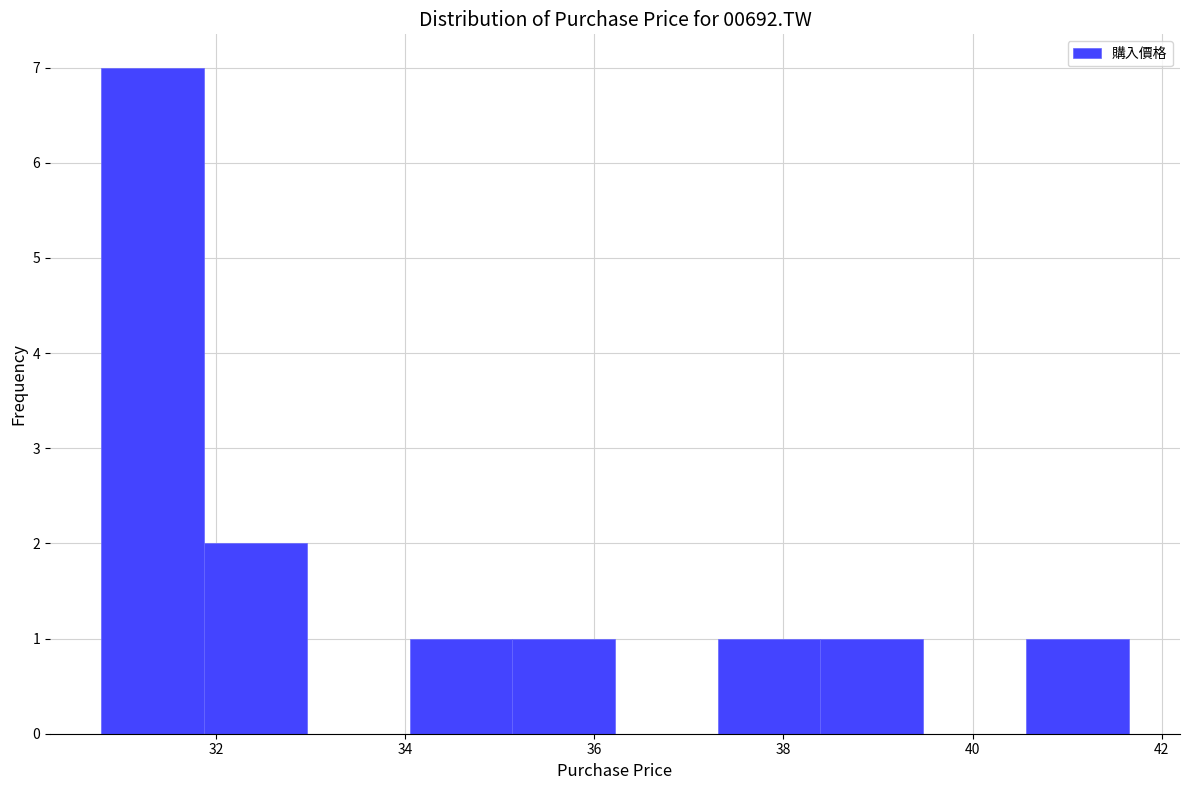

Reading left to right, list every bar in this chart as the range it spans on the x-axis followed by its height. Neither the bar edges nor the heights are printed on the chart, so give them approximately, as read against the axes.

30.8 to 31.8: 7
31.8 to 33.0: 2
33.0 to 34.0: 0
34.0 to 35.2: 1
35.2 to 36.2: 1
36.2 to 37.4: 0
37.4 to 38.4: 1
38.4 to 39.4: 1
39.4 to 40.6: 0
40.6 to 41.6: 1